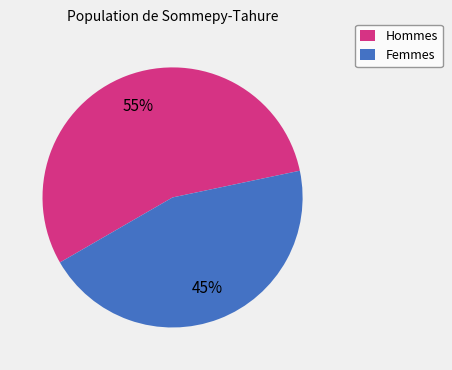

What is the majority slice?

Hommes